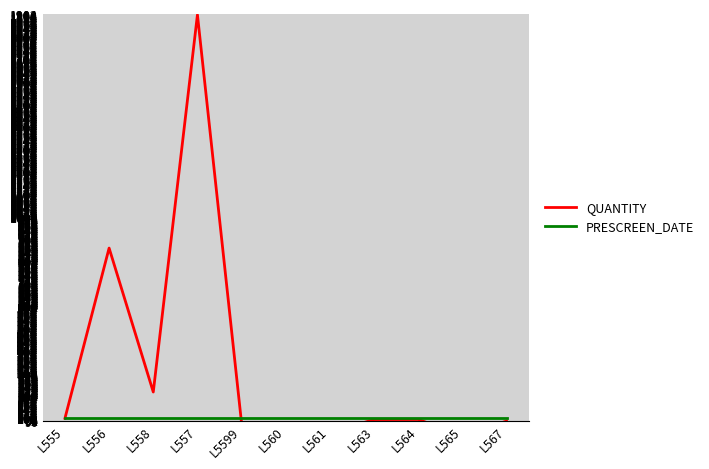

What is the highest value of the QUANTITY series?

1900.6